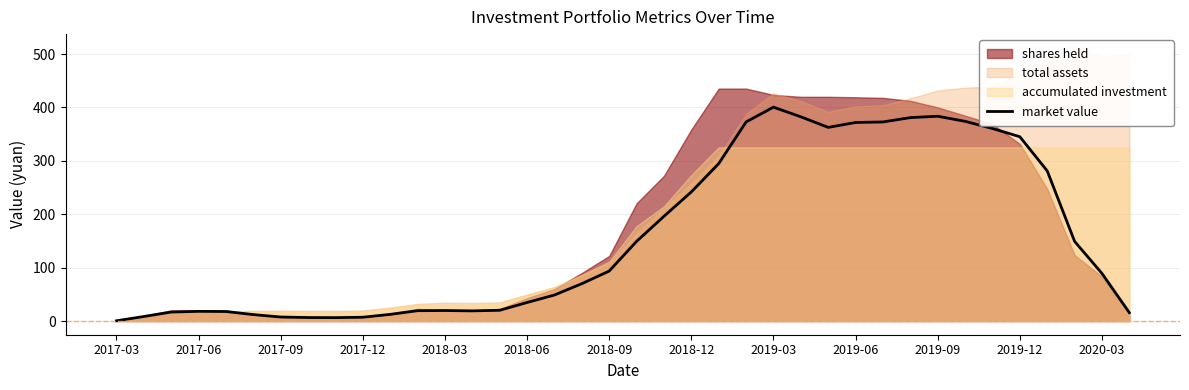

Which category has the highest value in the market value series?

2019-03